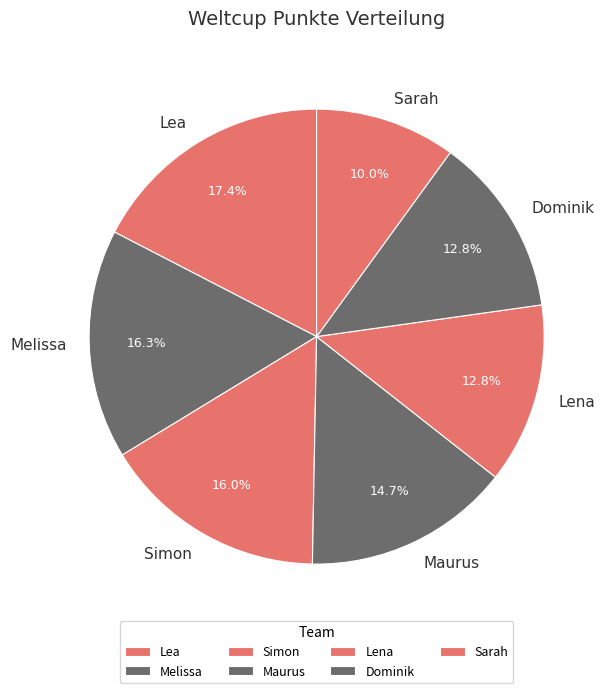

To the nearest percent, what is the difference between the largest and smallest slice percentages?

7%